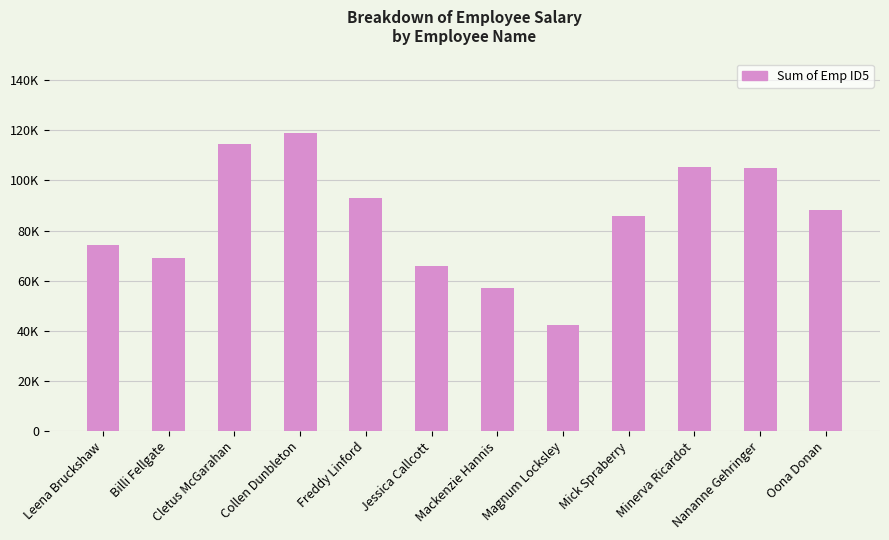

Read the value at Minerva Ricardot.

105468.7